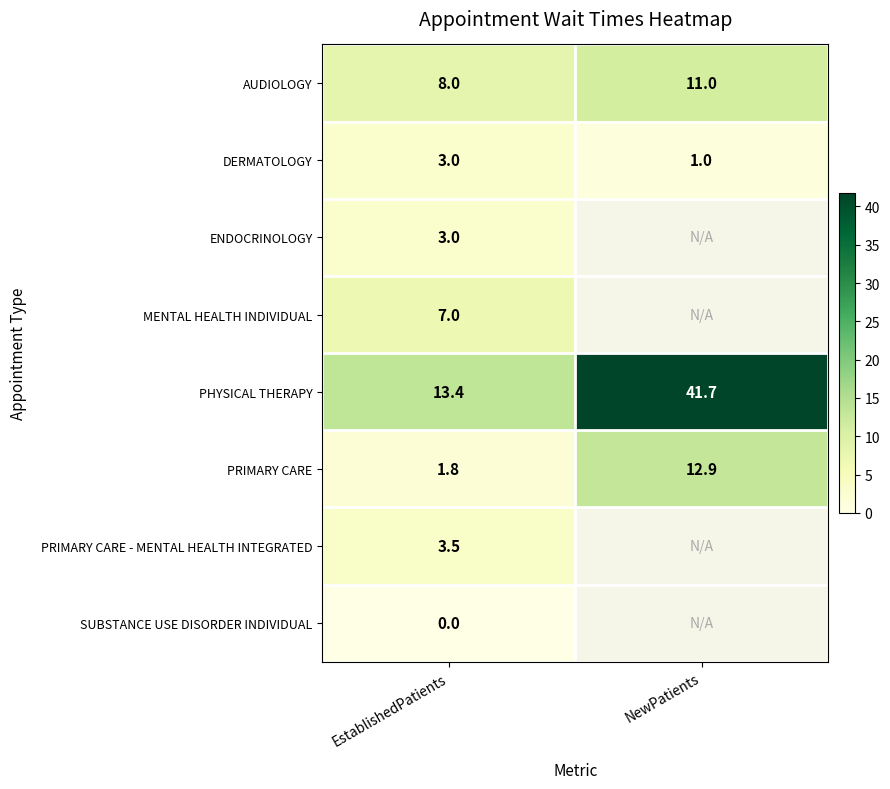

Is it true that AUDIOLOGY equals 19.4 at NewPatients?

False